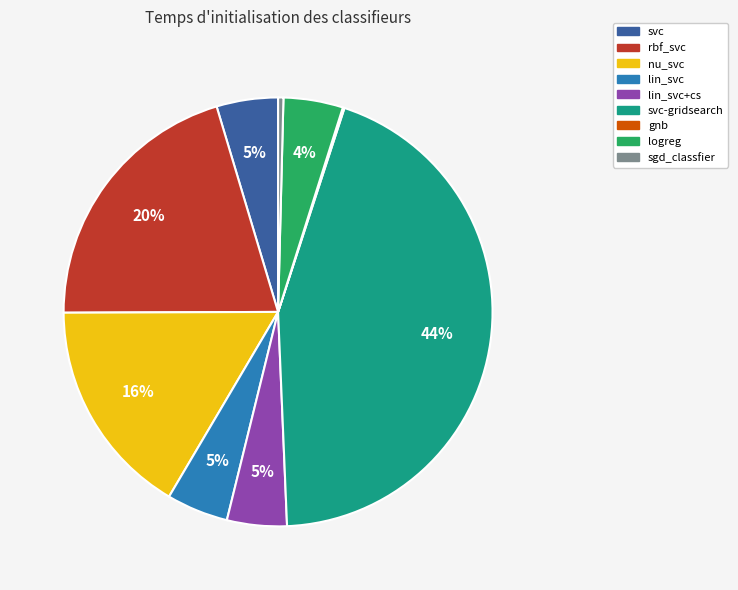

To the nearest percent, what is the average slice percentage?

11%